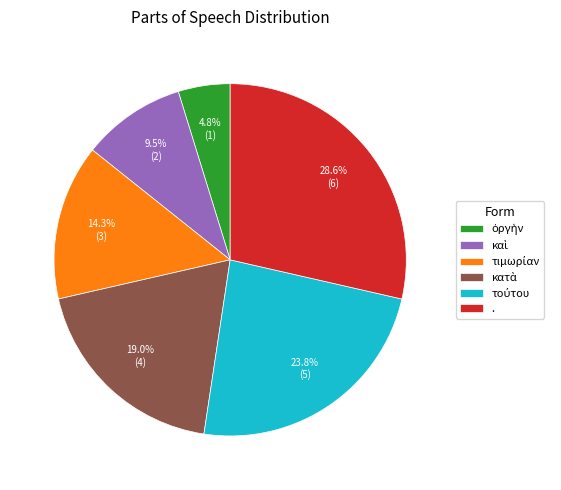

How many segments does this pie chart have?

6